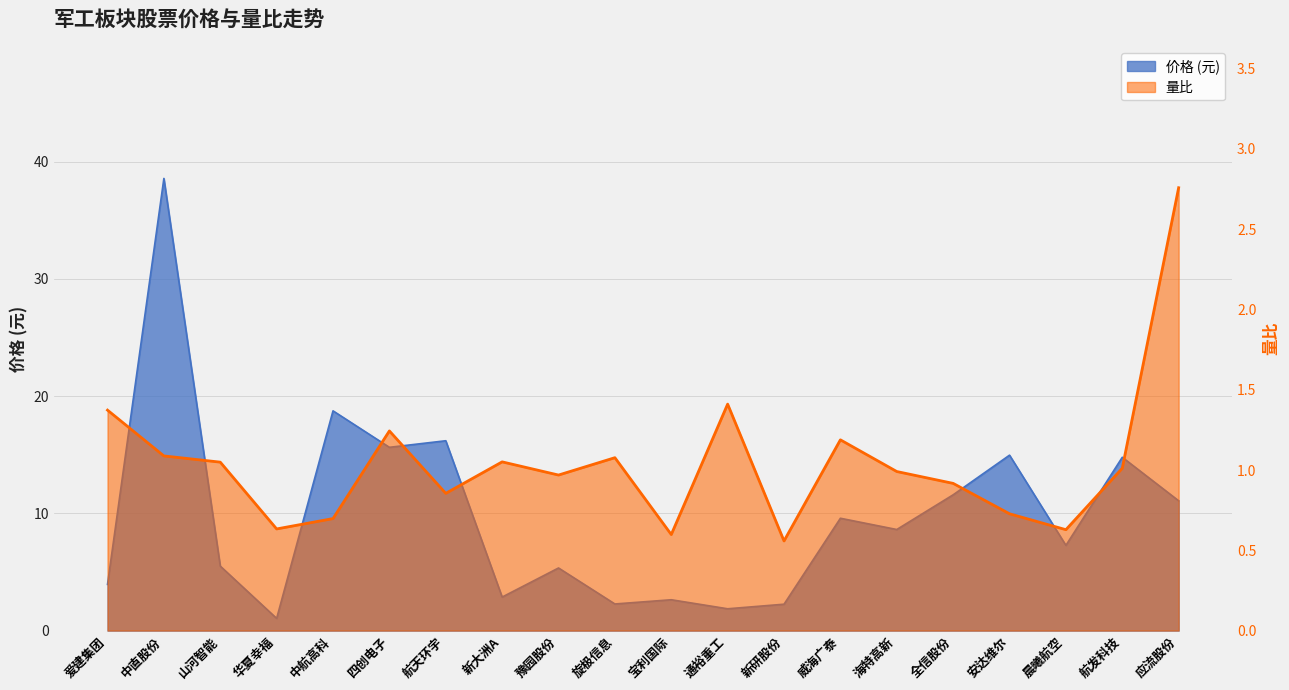

What are all the series names shown in the legend?

价格, 量比